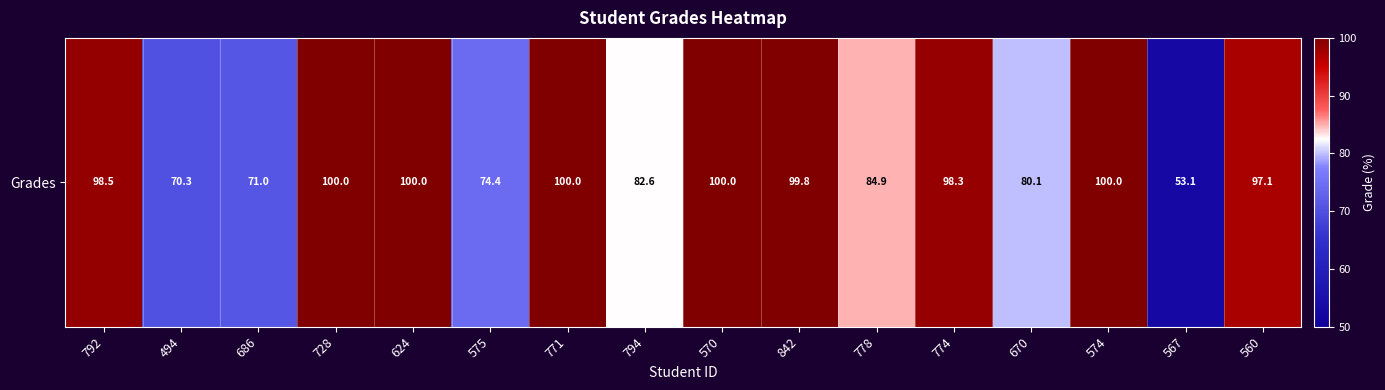

Reading left to right, what are all the values shown in this chart?

792=98.5	494=70.3	686=71.0	728=100.0	624=100.0	575=74.4	771=100.0	794=82.6	570=100.0	842=99.8	778=84.9	774=98.3	670=80.1	574=100.0	567=53.1	560=97.1